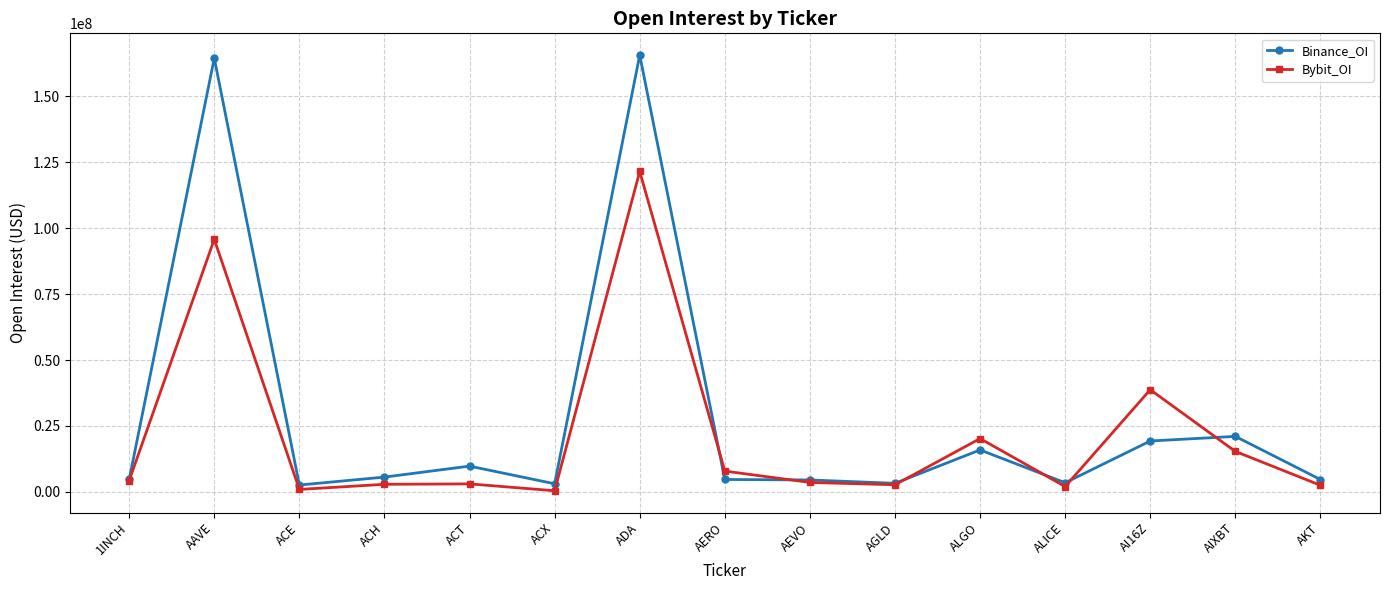

List the series in order of their overall mean, lowest first.

Bybit_OI, Binance_OI